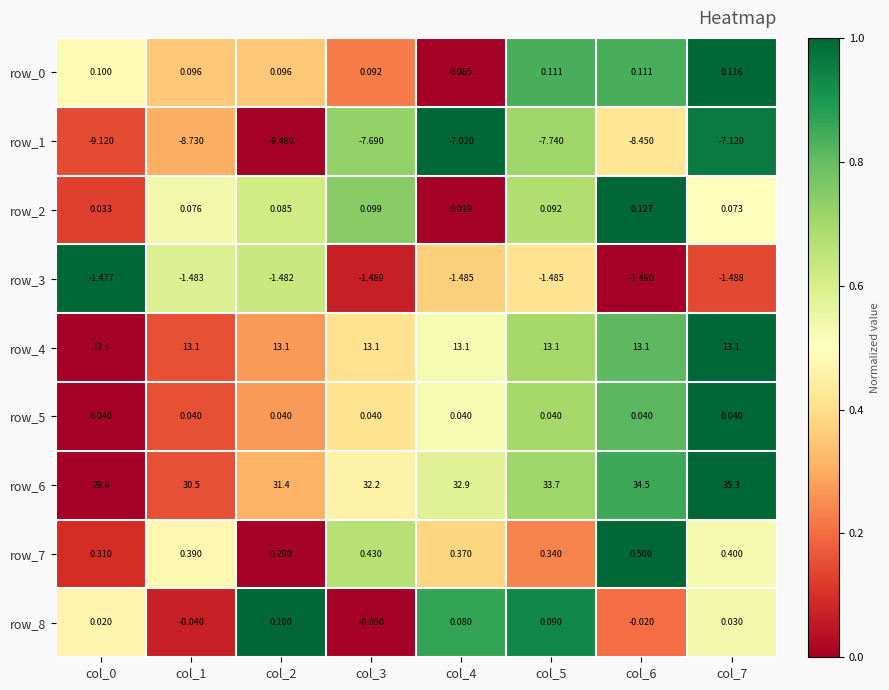

Count the row_2 values in the range 0 to 1.

8